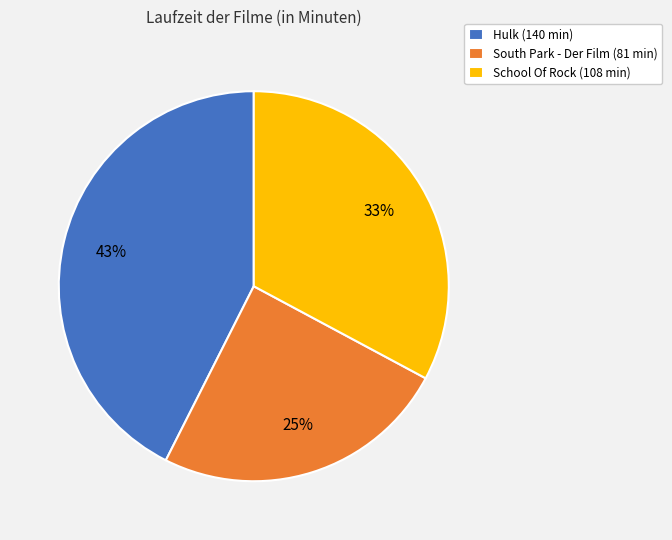

Which has a higher value, Hulk (140 min) or School Of Rock (108 min)?

Hulk (140 min)